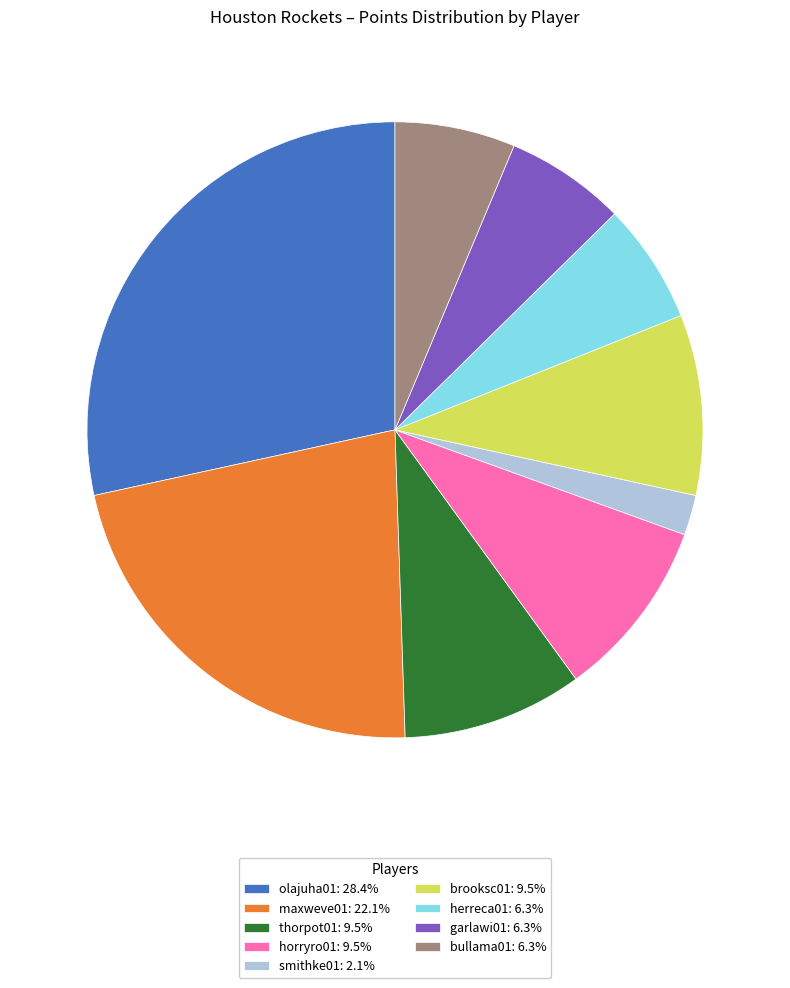

Is it true that garlawi01 is 14% of the pie?

False